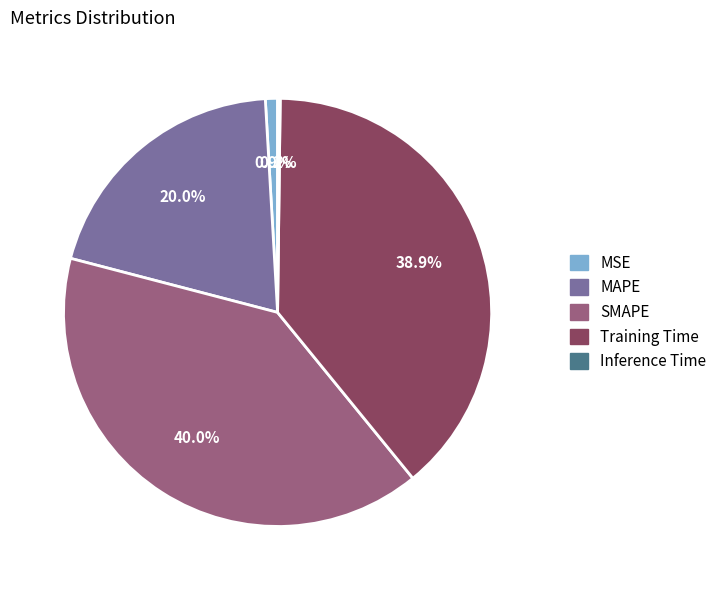

Is there a majority slice in this chart?

No